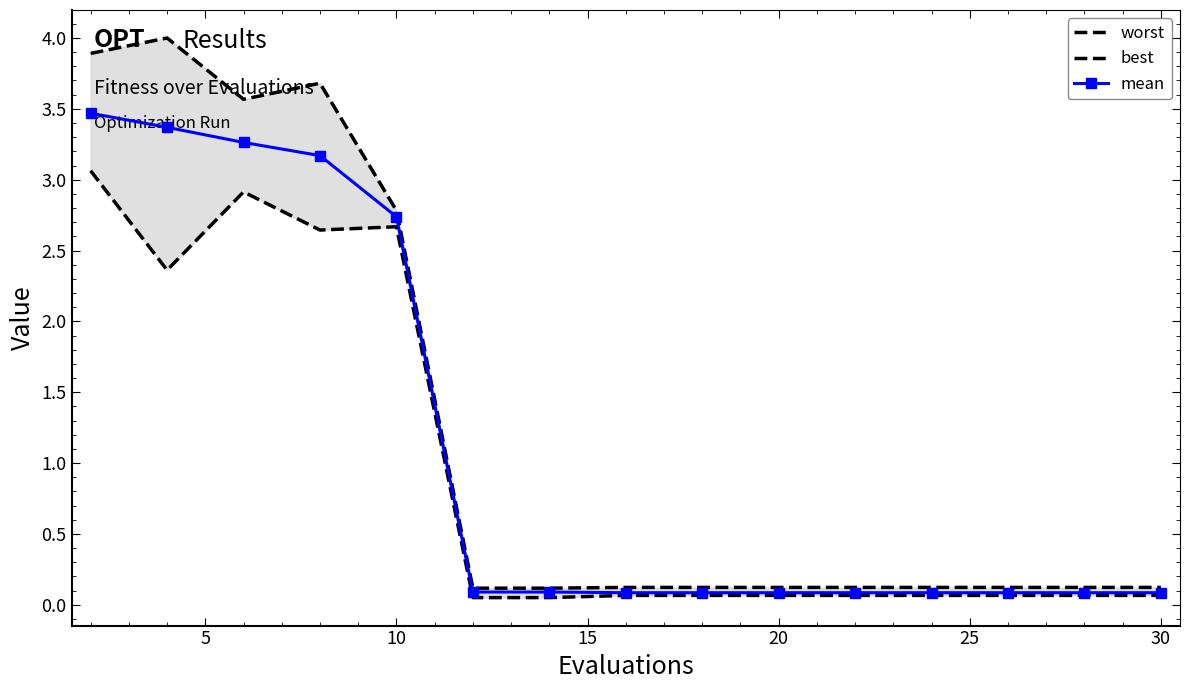

What is the highest value of the mean series?

3.5